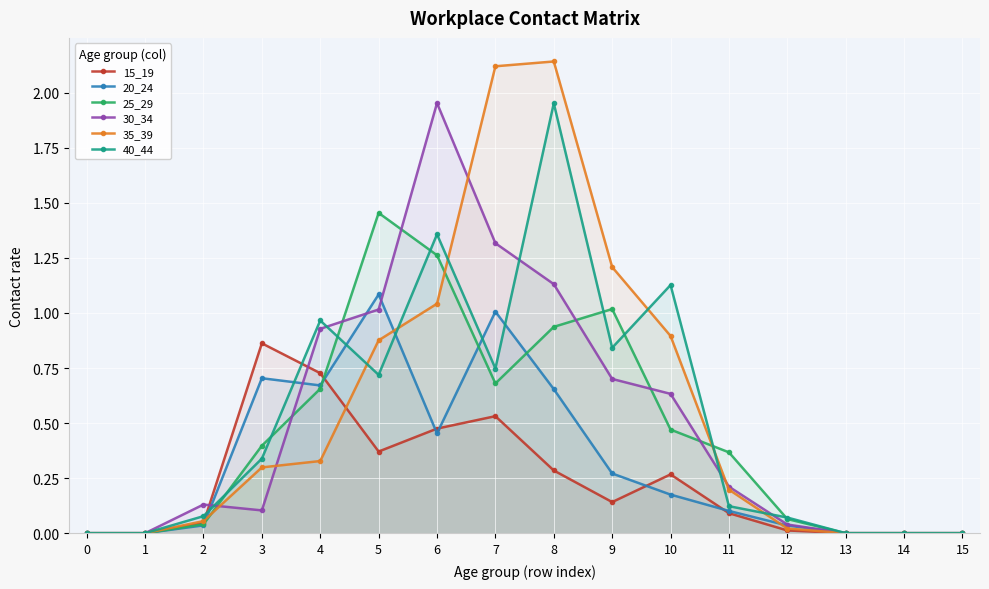

Is the value of 35_39 at 1 greater than the value of 20_24 at 12?

No